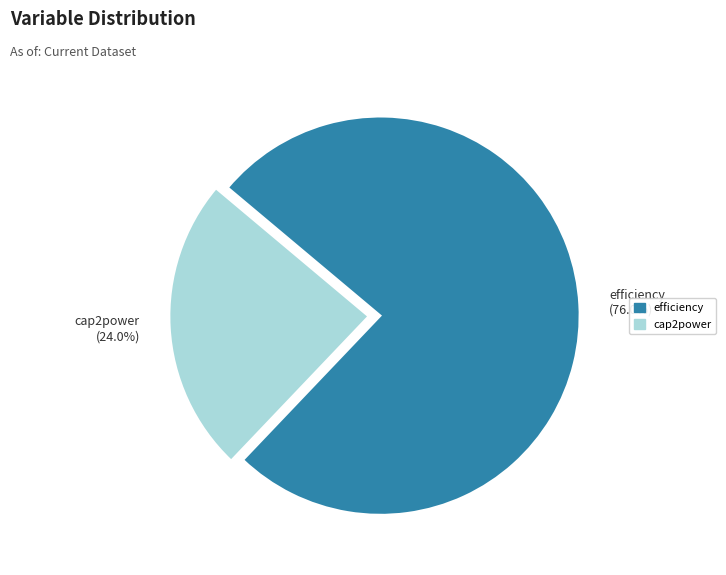

Count the number of slices in the pie.

2